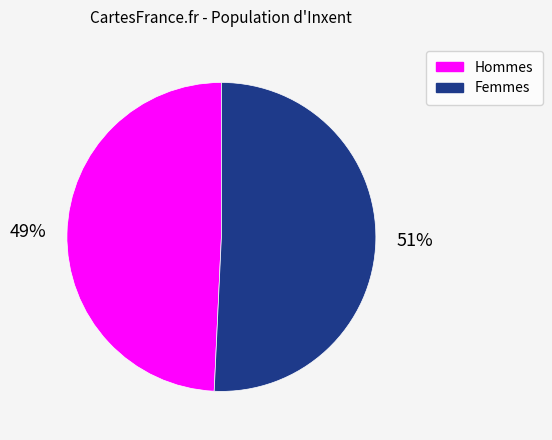

Is the sum of Hommes and Femmes greater than half?

Yes